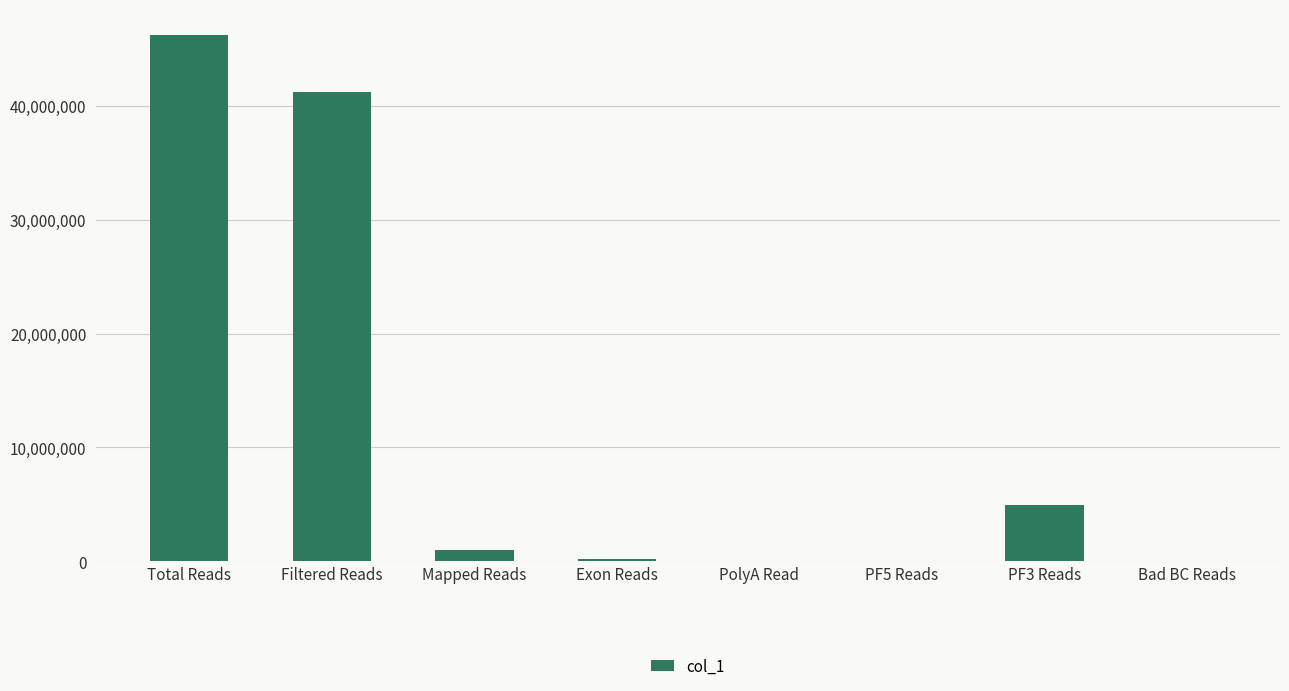

Are the bars grouped side by side (vs. stacked)?

No